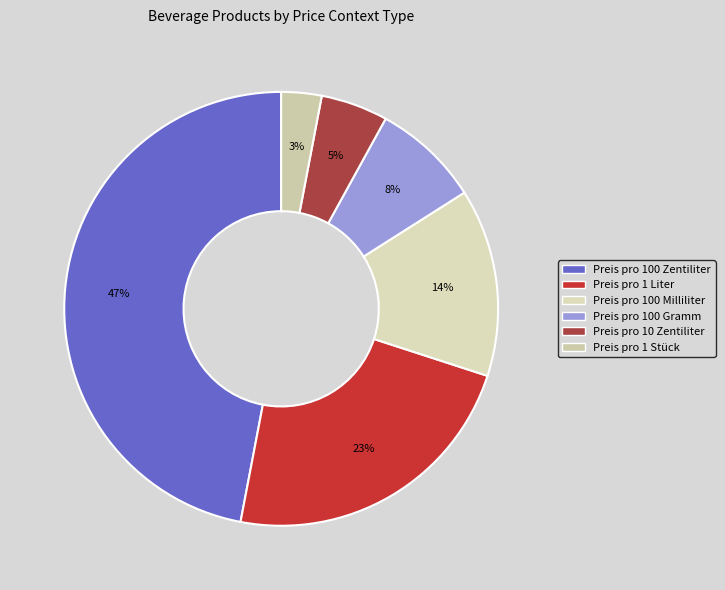

Is there any slice that represents more than half of the pie?

No